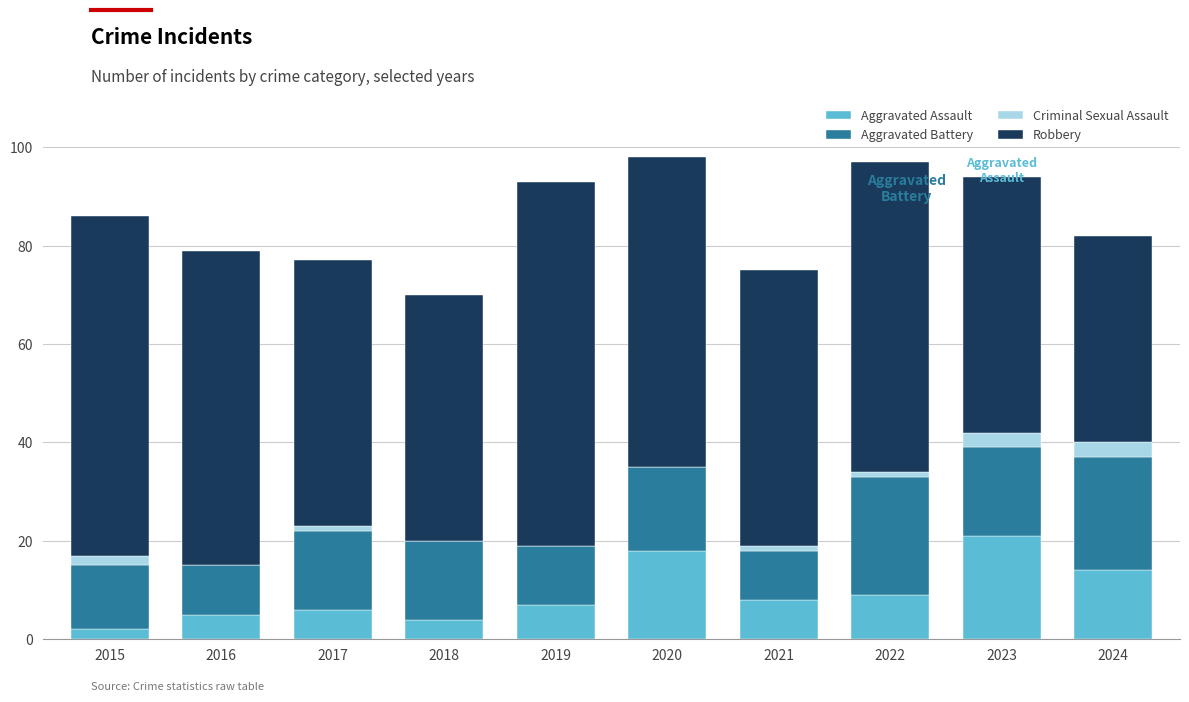

What is the sum of all Aggravated Assault values?

94